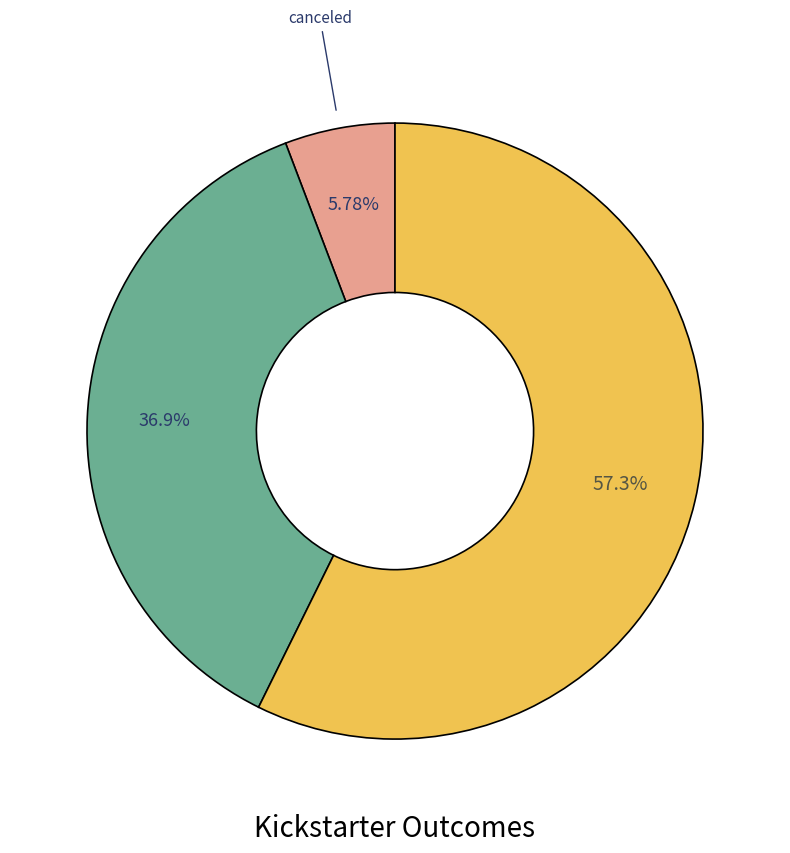

Is there a majority slice in this chart?

Yes